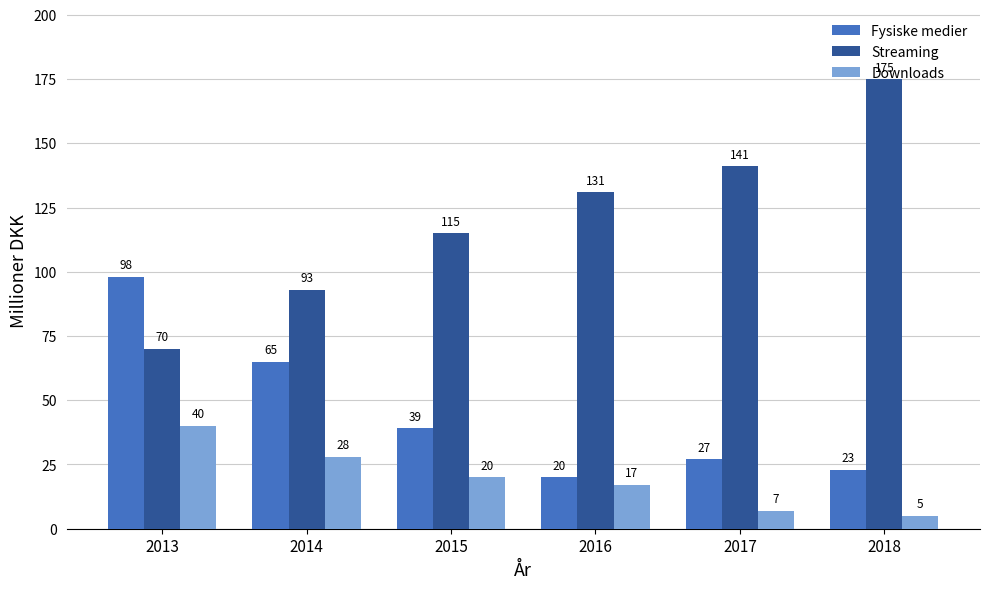

How many categories are shown in the chart?

6